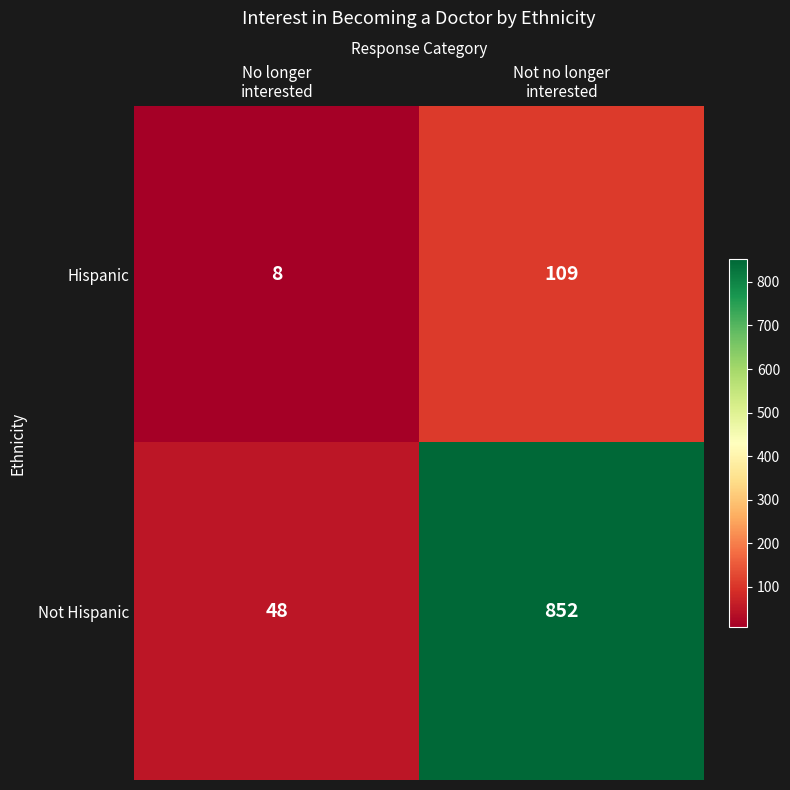

What is the smallest value displayed?

8